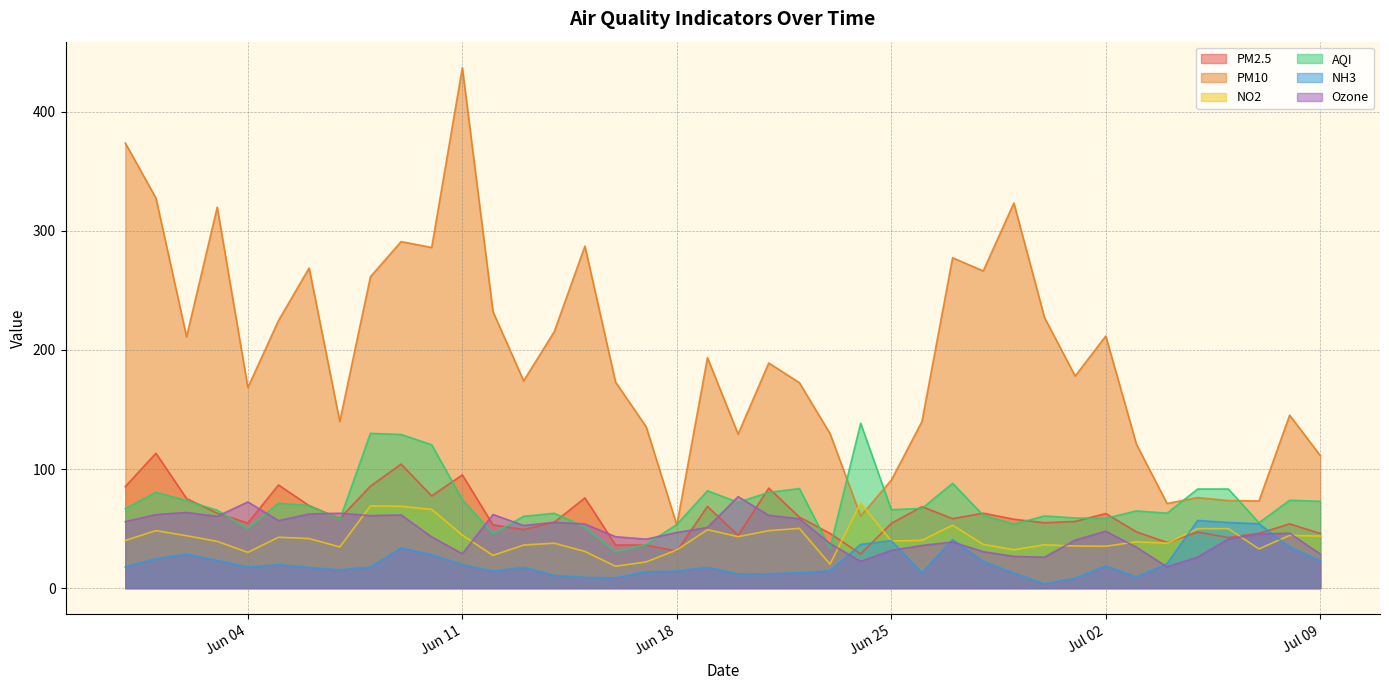

Which series ends up on top after the final intersection of NO2 and Ozone?

NO2